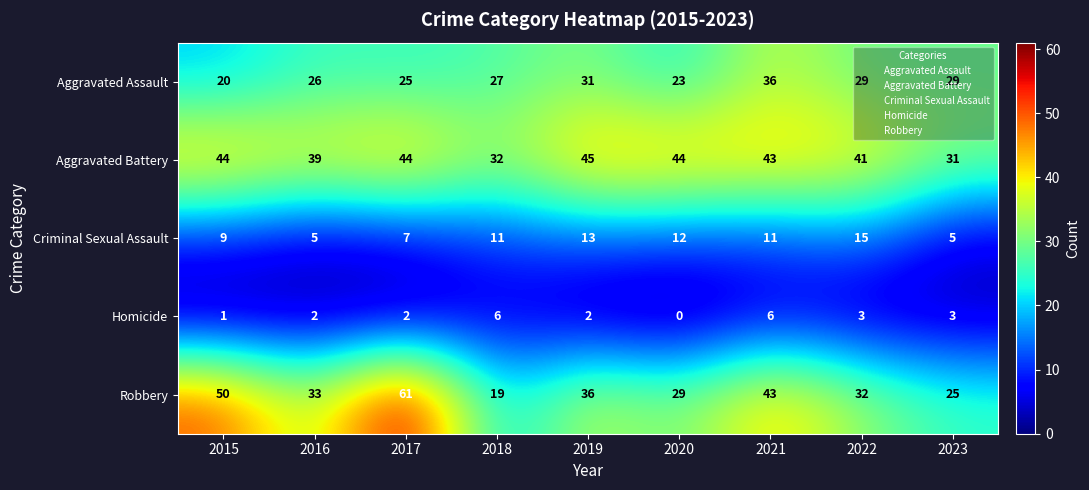

At 2018, list the series in order from smallest to largest.

Homicide, Criminal Sexual Assault, Robbery, Aggravated Assault, Aggravated Battery